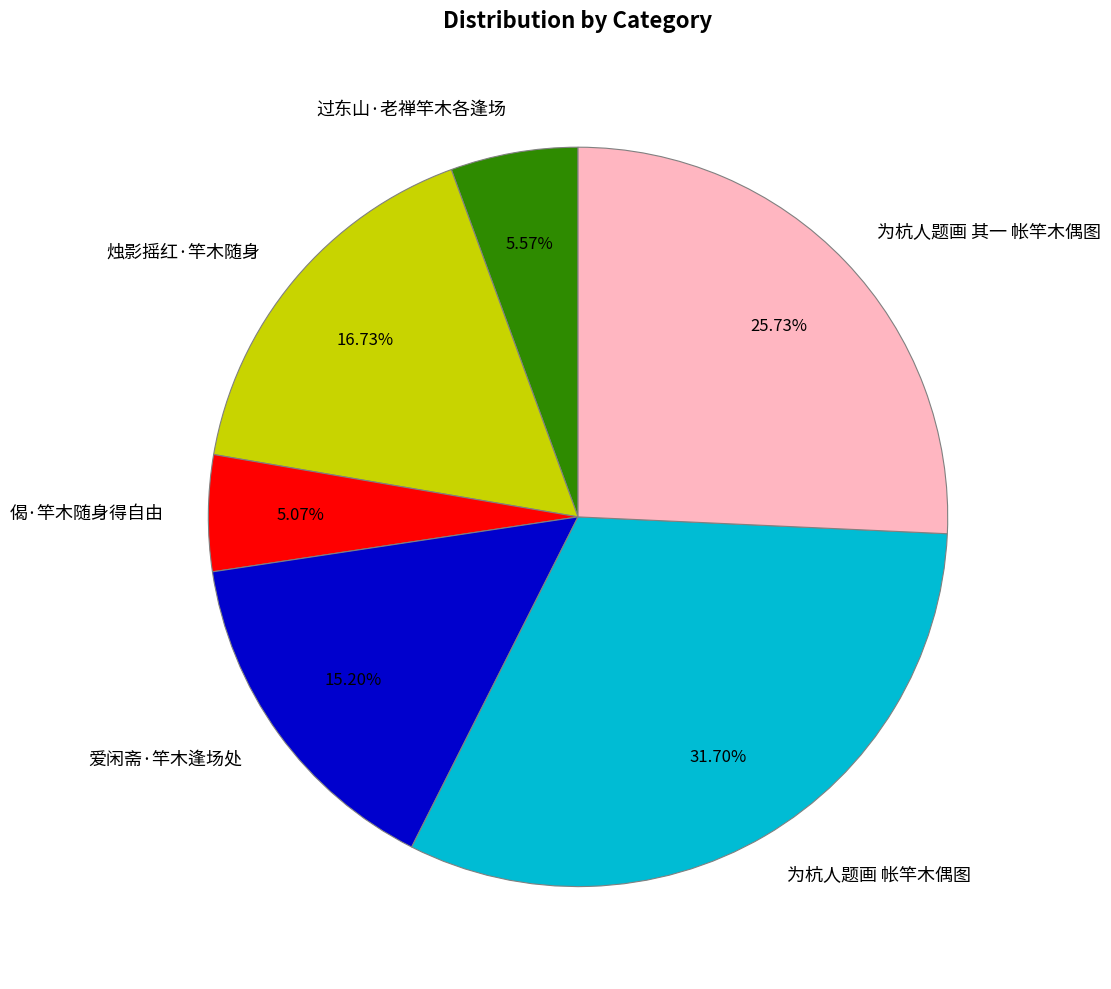

The 为杭人题画 帐竿木偶图 slice represents 19% of the pie. True or false?

False